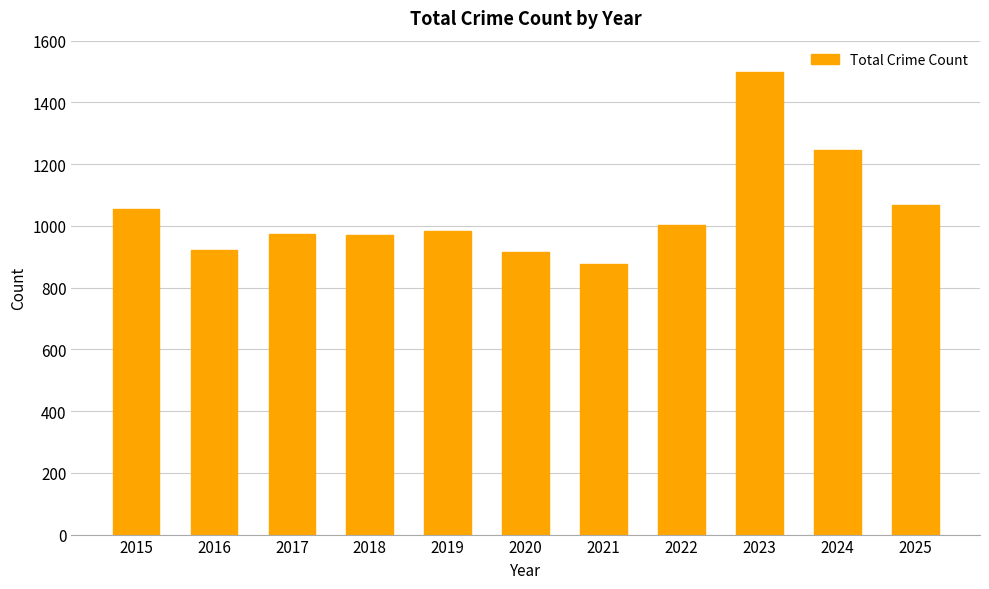

What is the smallest value displayed?

876